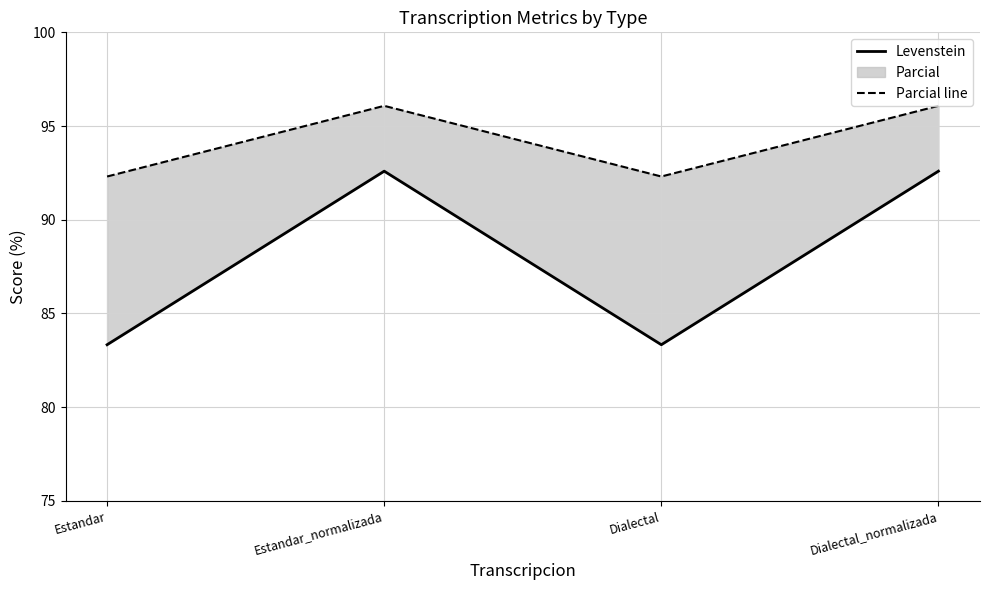

How many interior local peaks does the Parcial line series have?

1